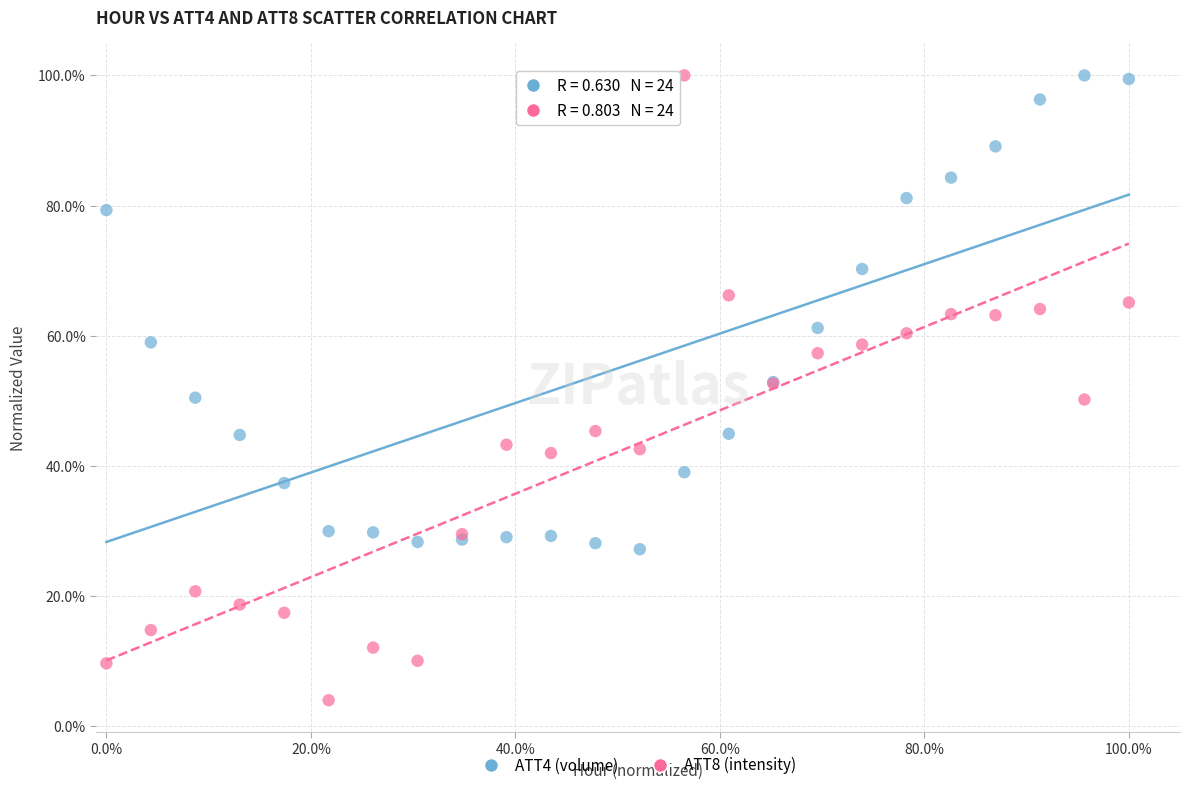

What are all the series names shown in the legend?

ATT4 (volume), ATT8 (intensity)